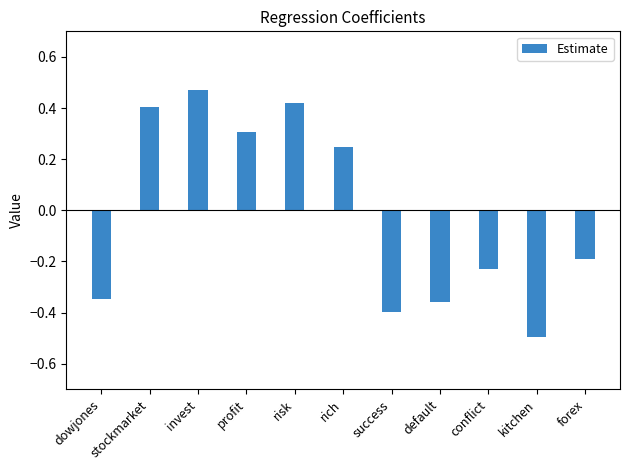

What is the label of the 1st bar from the right?

forex